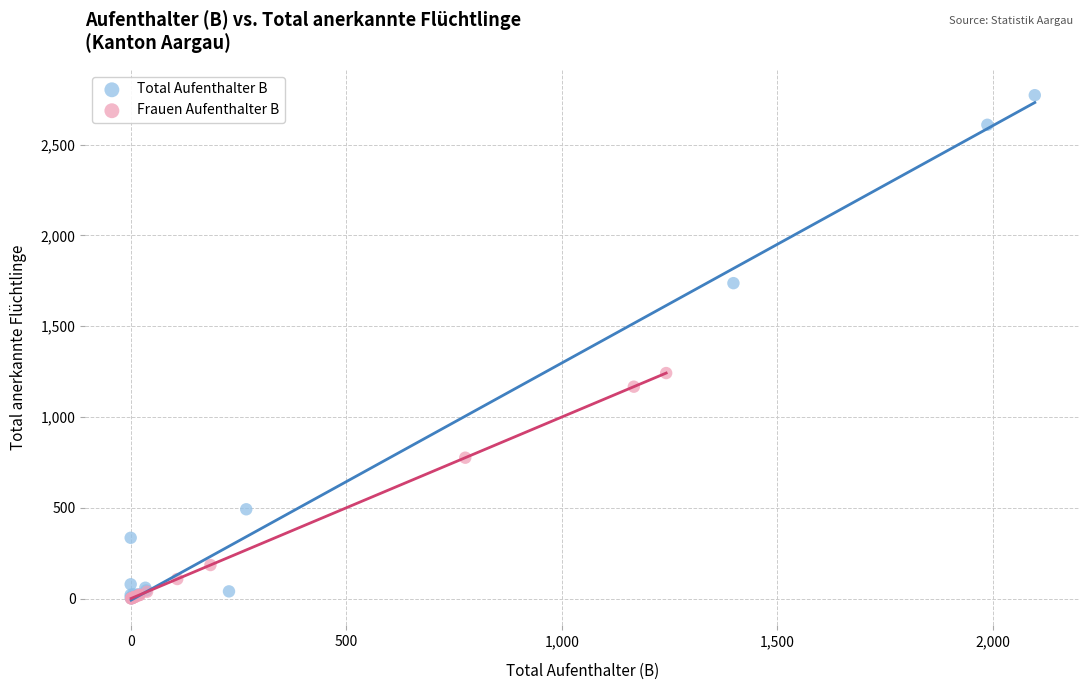

Which series has the largest Y range (max minus min)?

Total Aufenthalter B